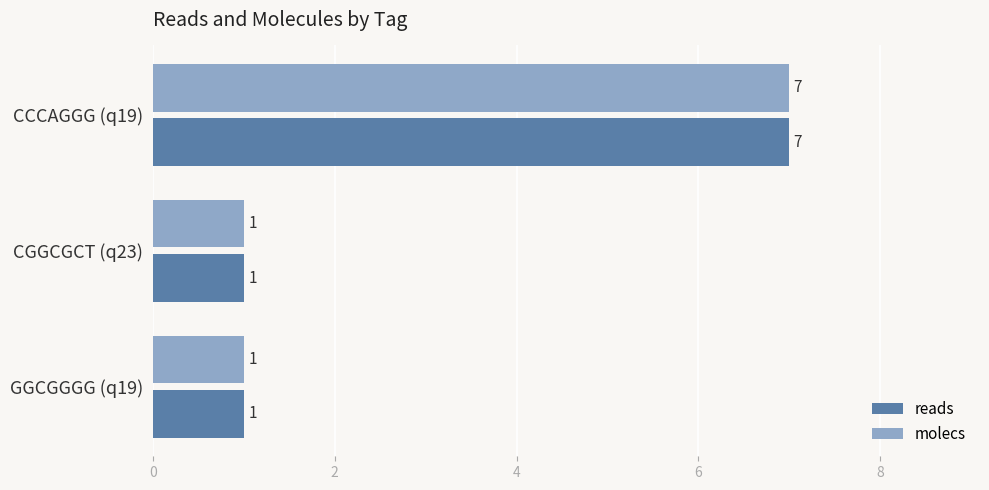

The value of molecs at CGGCGCT (q23) is 2. True or false?

False